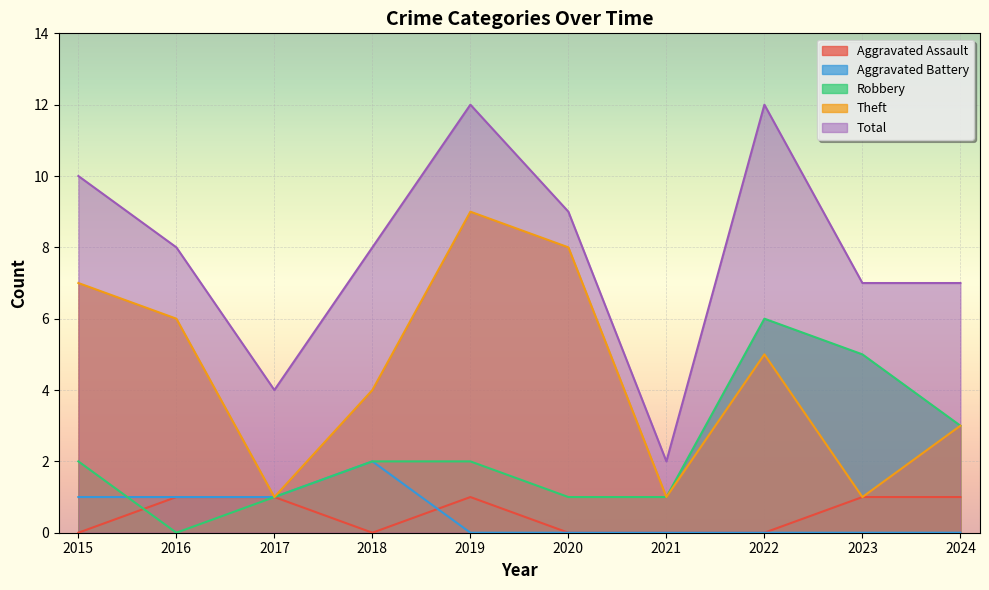

List the series in order of their peak value, highest first.

Total, Theft, Robbery, Aggravated Battery, Aggravated Assault